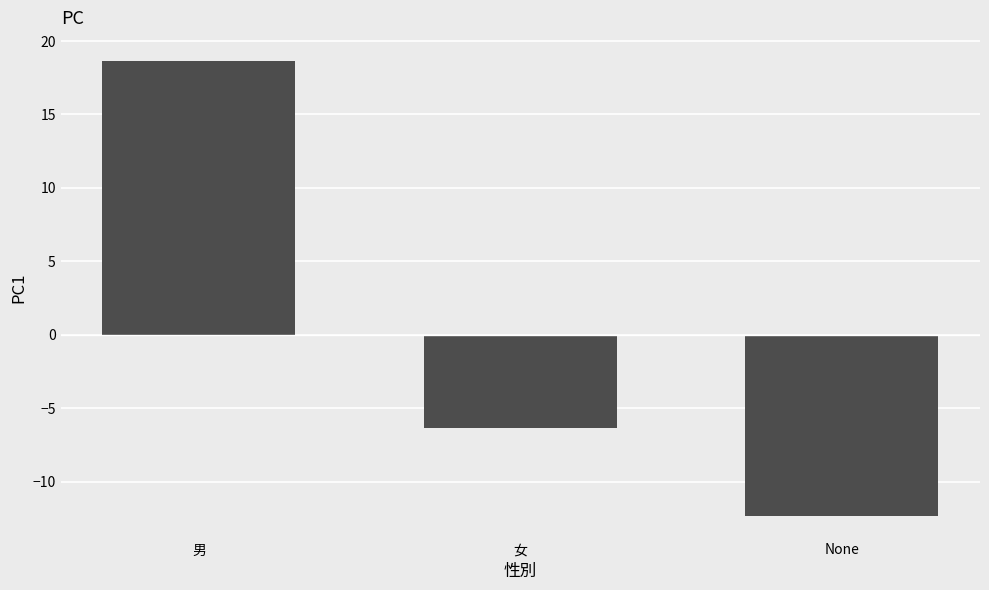

Reading left to right, list all the values displayed in this chart.

男=18.7	女=-6.3	None=-12.3